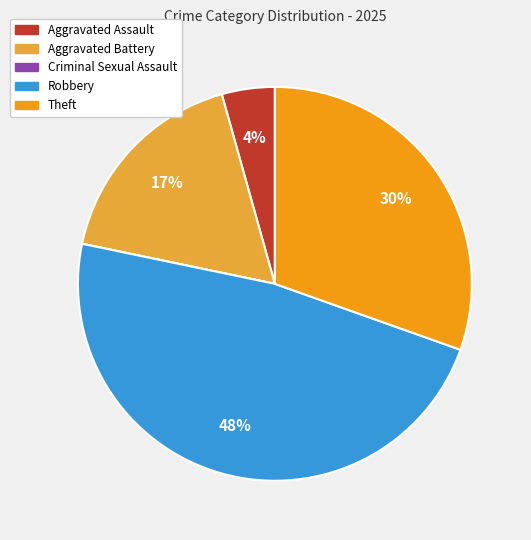

True or false: Aggravated Battery accounts for 17% of the total.

True